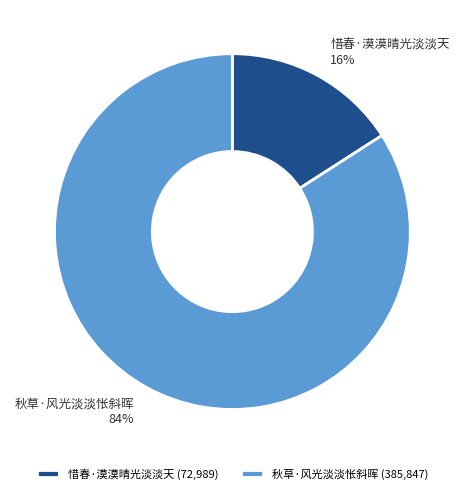

Count the number of slices in the pie.

2